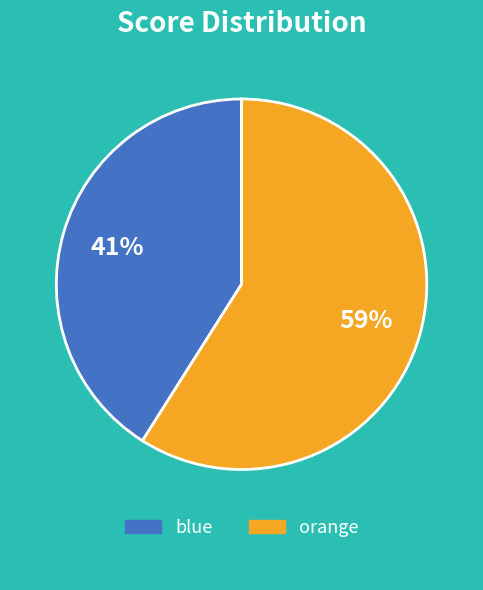

To the nearest percent, what is the difference between the largest and smallest slice percentages?

18%